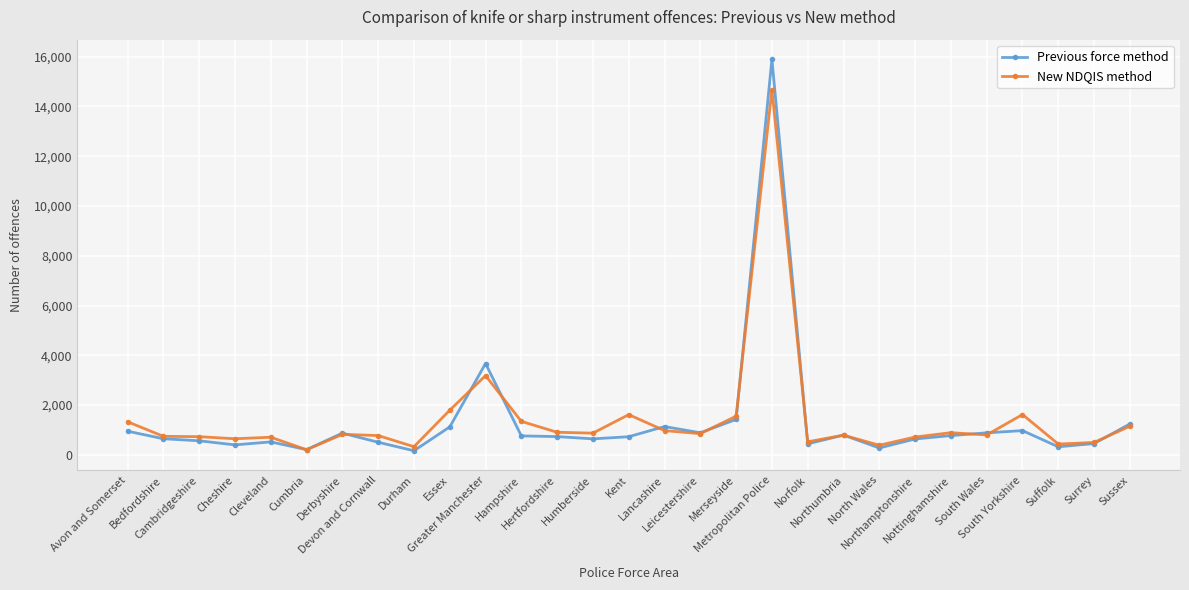

List the series in order of their peak value, highest first.

Previous force method, New NDQIS method